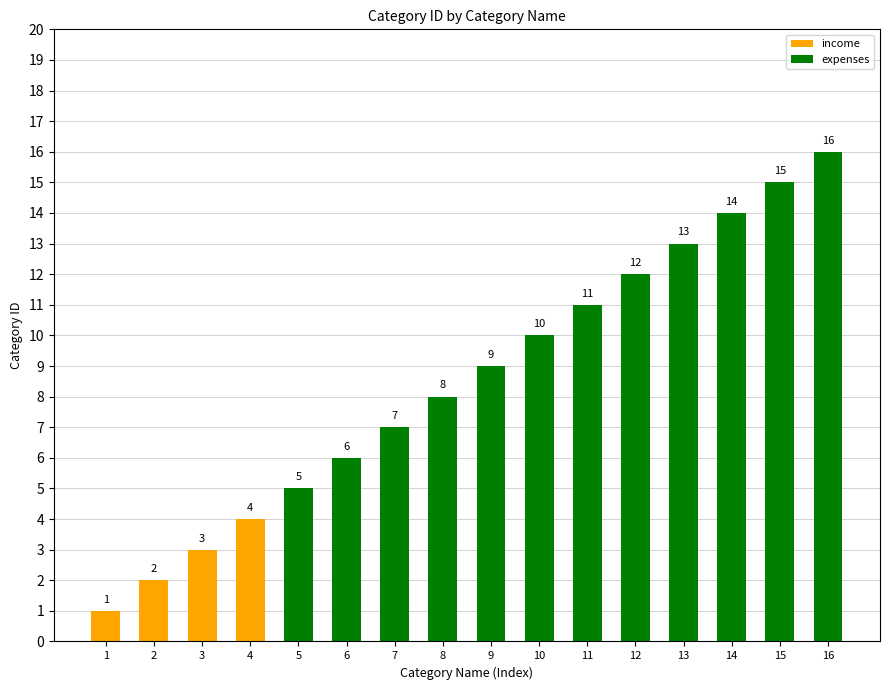

How many series are shown in this chart?

1